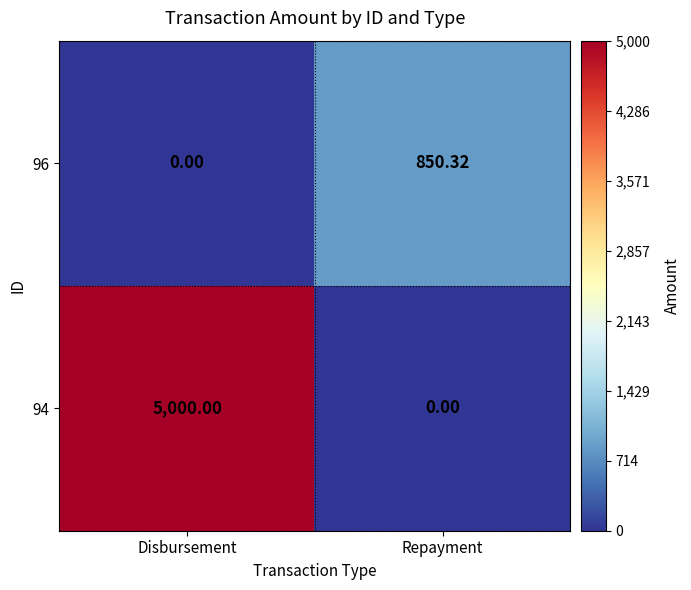

At which label is 96 closest to 425?

Disbursement